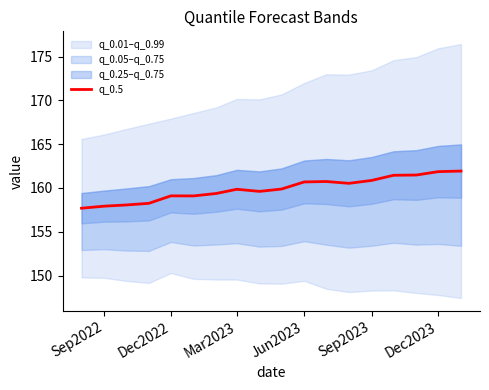

How many lines are shown in the chart?

1